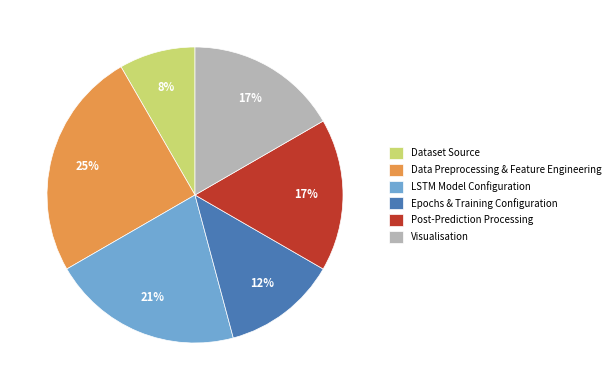

To the nearest percent, what is the difference between the largest and smallest slice percentages?

17%